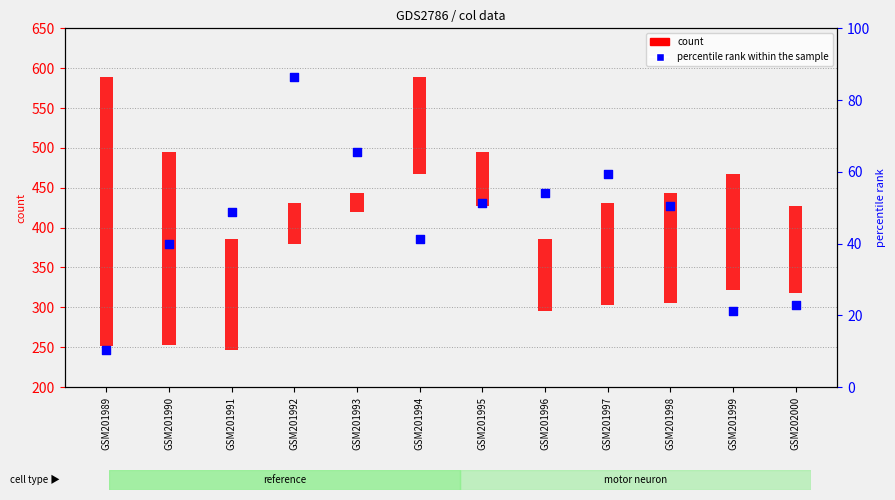

Approximately how many times larger is the value at GSM201993 compared to GSM201998?

1.2